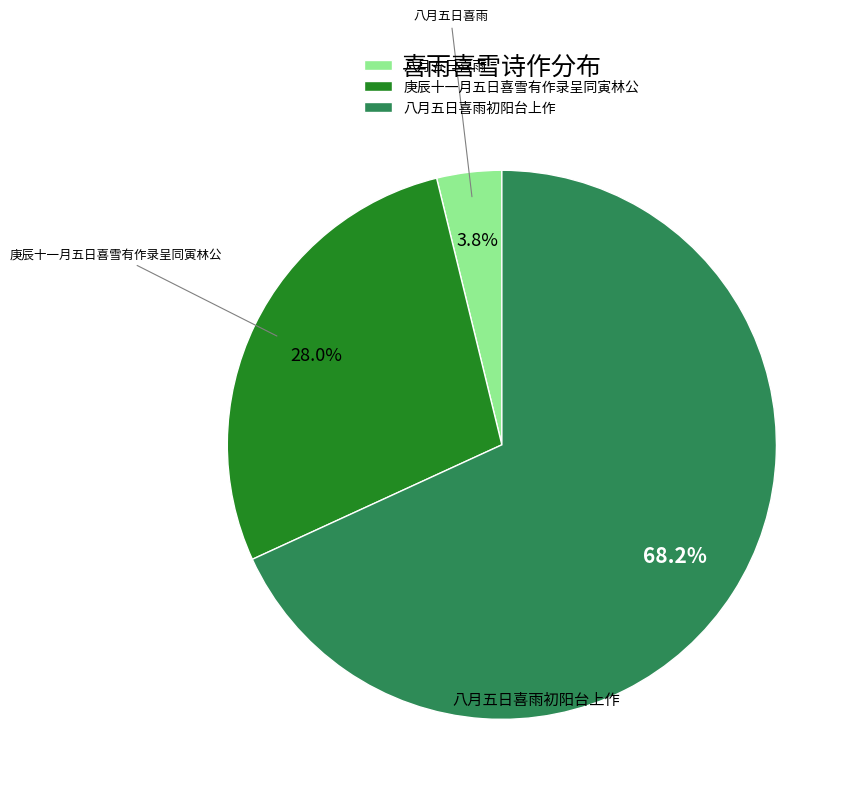

True or false: 八月五日喜雨初阳台上作 accounts for 53% of the total.

False